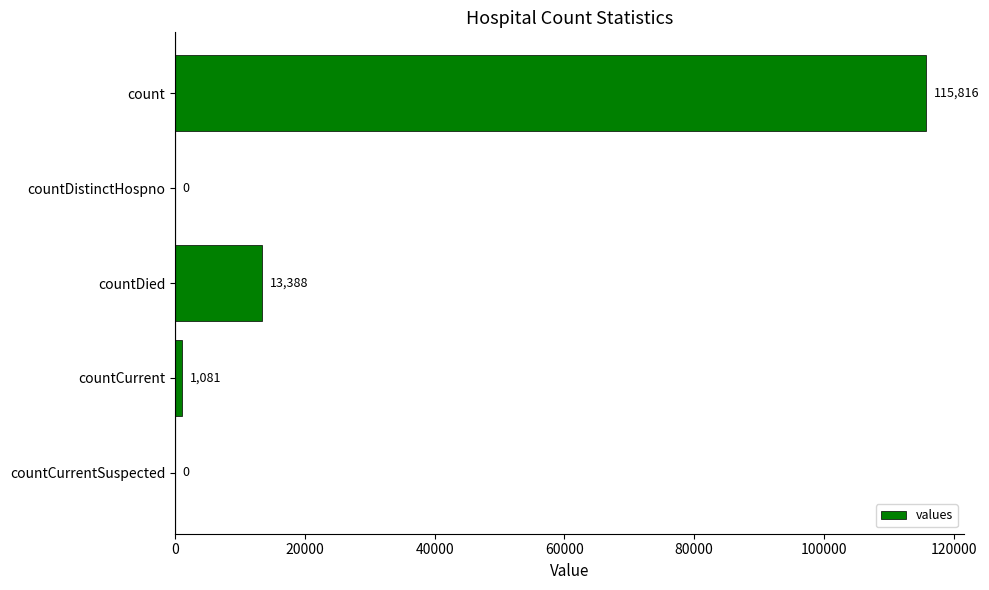

Where is the data nearest to the value 57908?

countDied